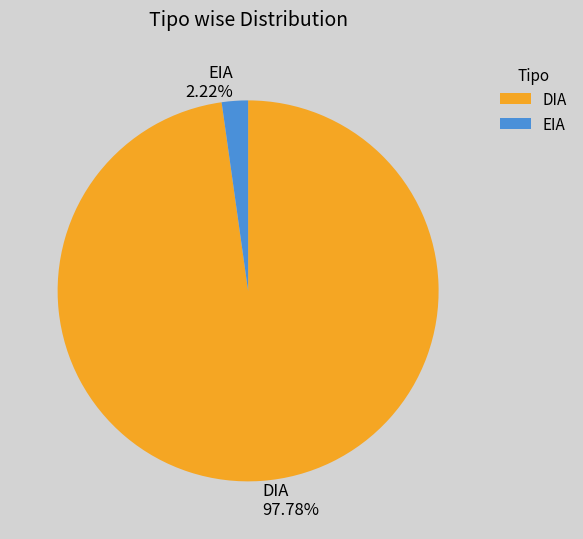

To the nearest percent, what percentage of the pie is DIA?

98%